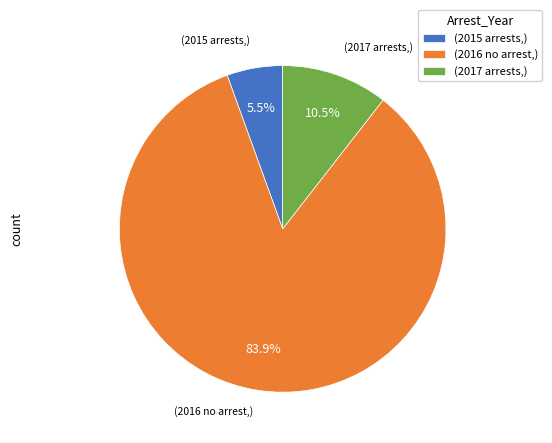

Which has a higher value, (2015 arrests,) or (2016 no arrest,)?

(2016 no arrest,)